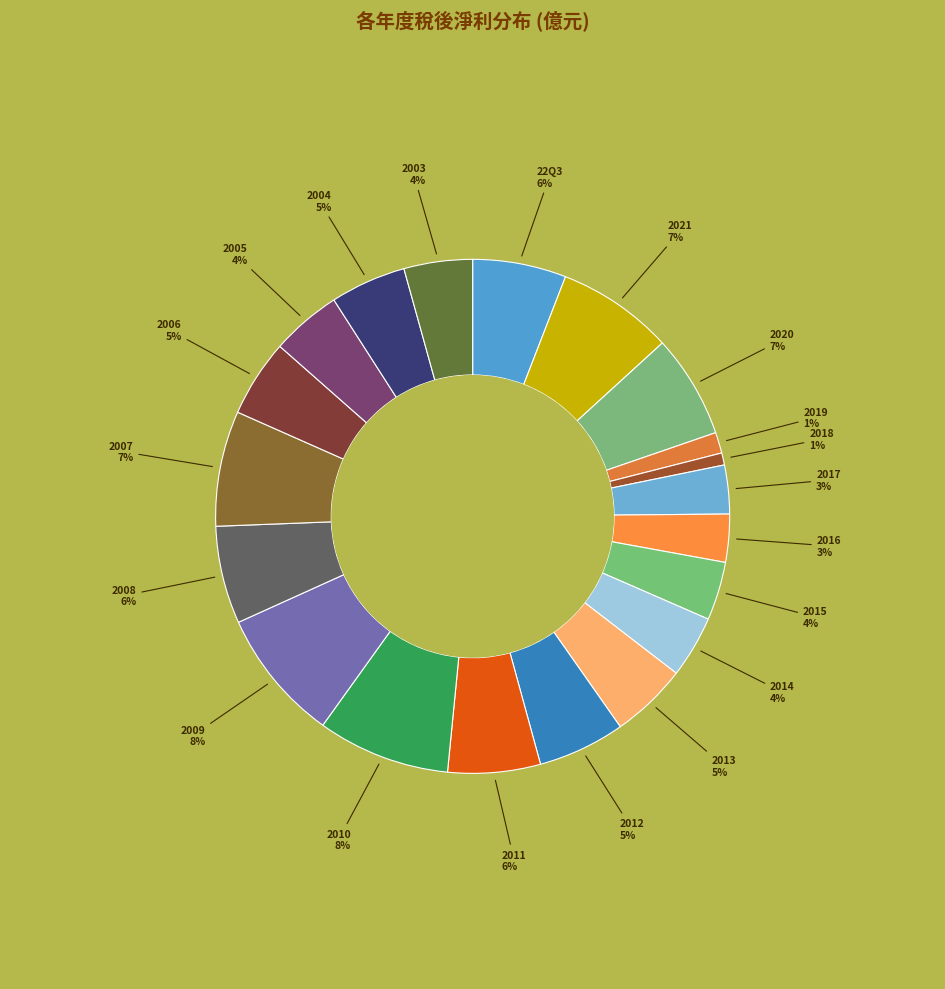

Is there any slice that represents more than half of the pie?

No